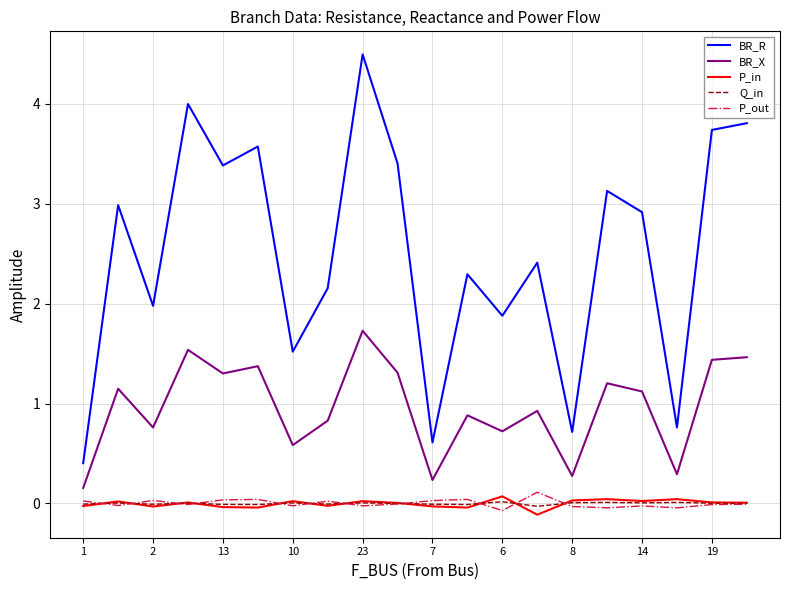

True or false: BR_R and BR_X intersect in this chart.

False